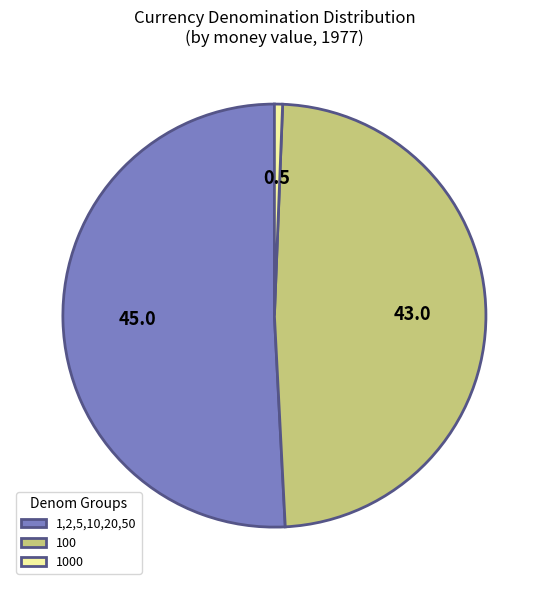

Does any single category account for the majority?

Yes